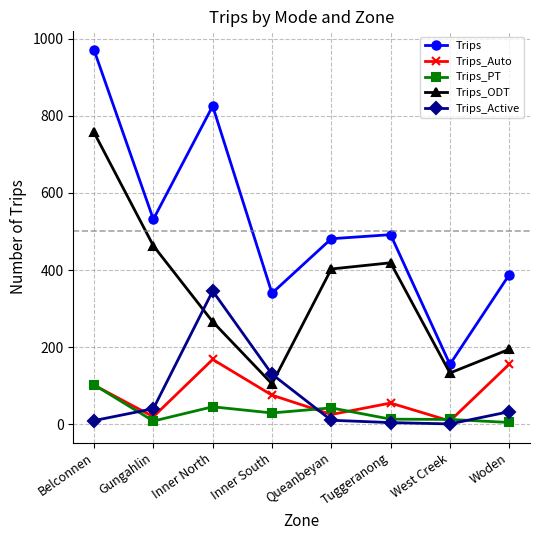

Which series has the widest spread of values?

Trips